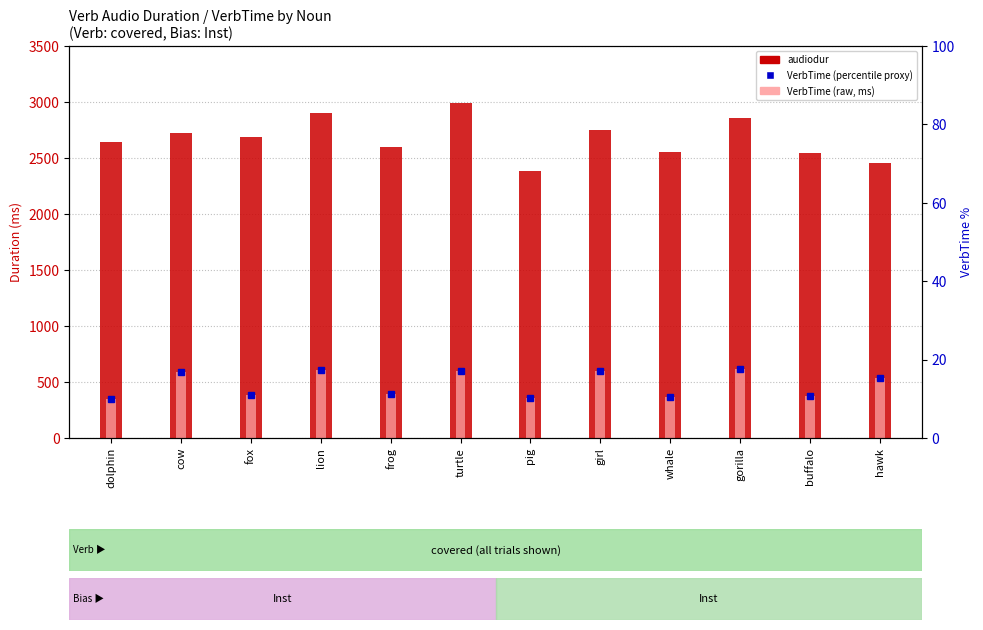

Which series has the largest range (max minus min)?

audiodur